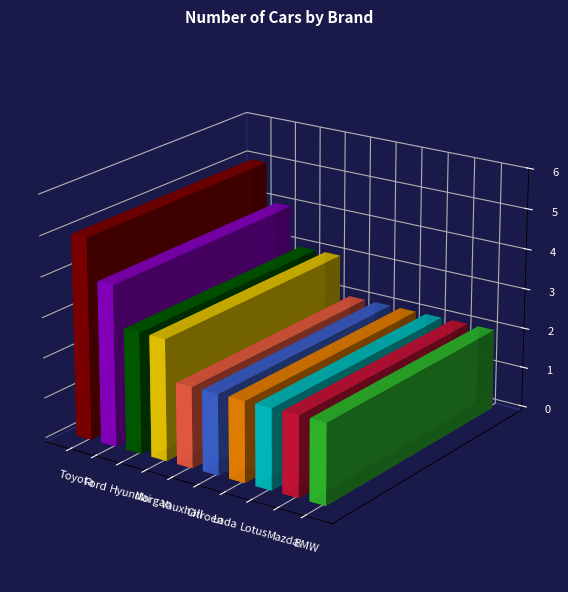

What is the value of the 8th bar from the left?

2